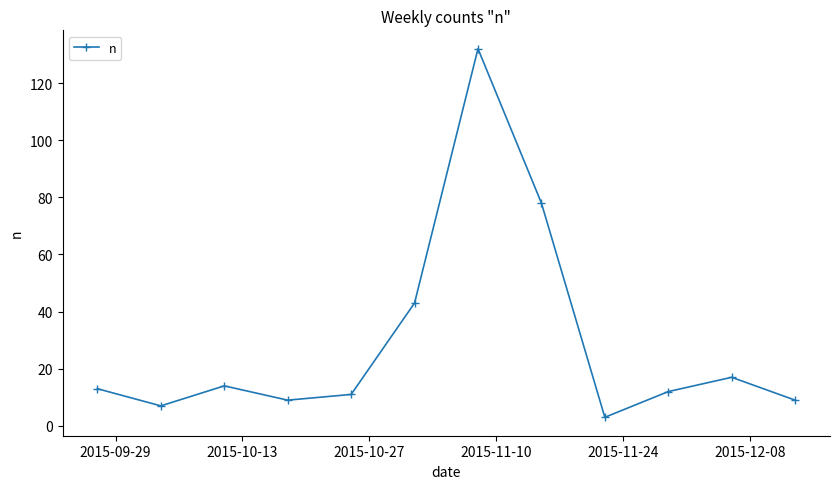

Reading right to left, what are all the values shown in this chart?

9	17	12	3	78	132	43	11	9	14	7	13